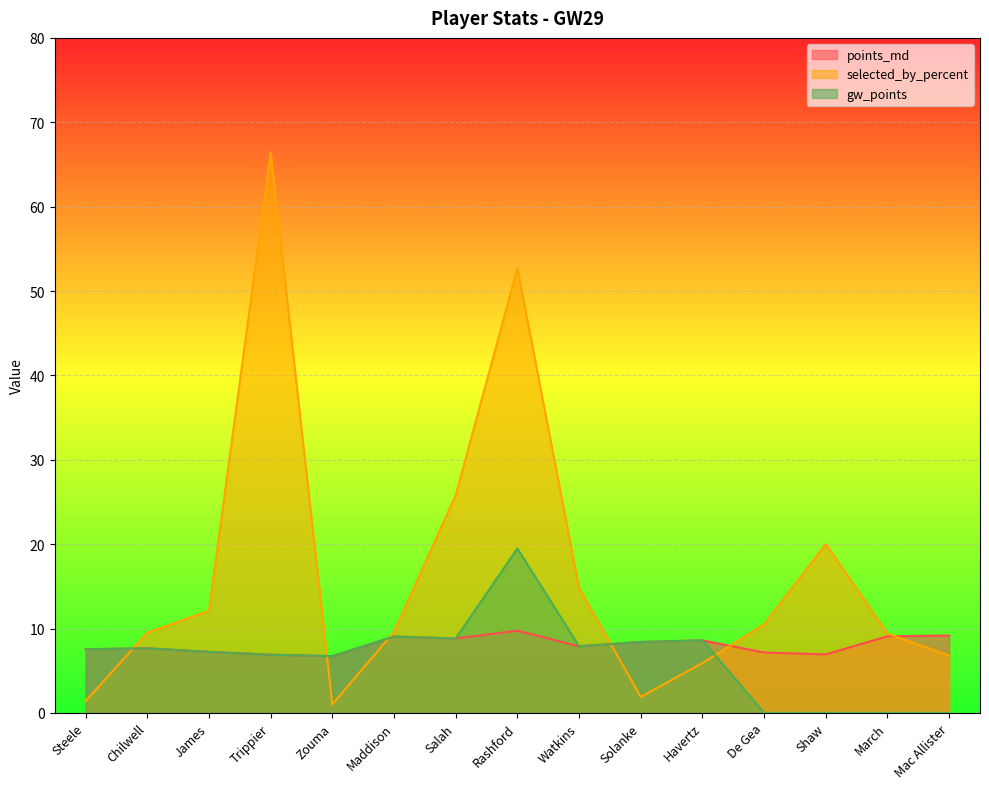

Rank the series by their average value, from highest to lowest.

selected_by_percent, points_md, gw_points